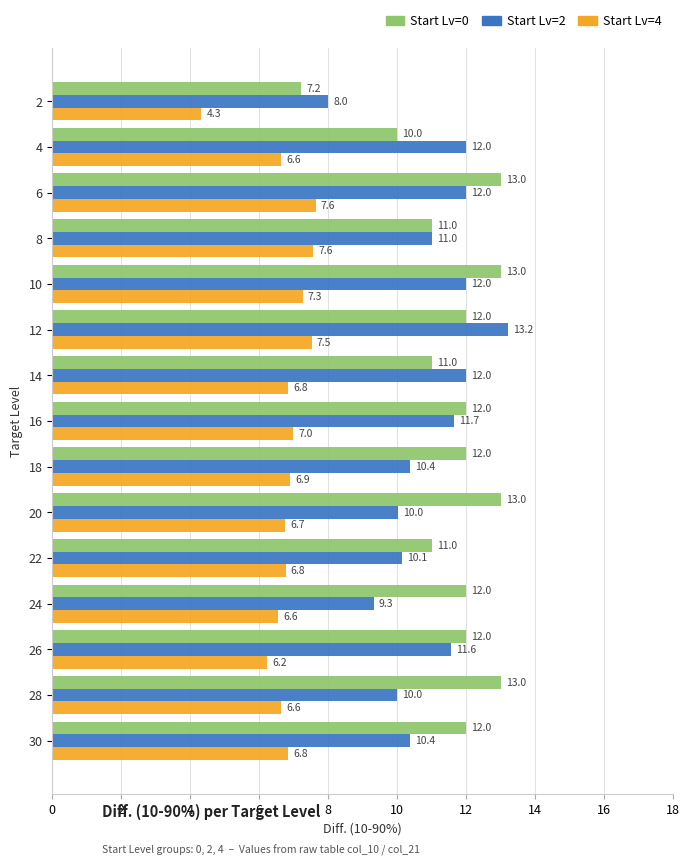

Which label corresponds to the largest value in the chart?

12